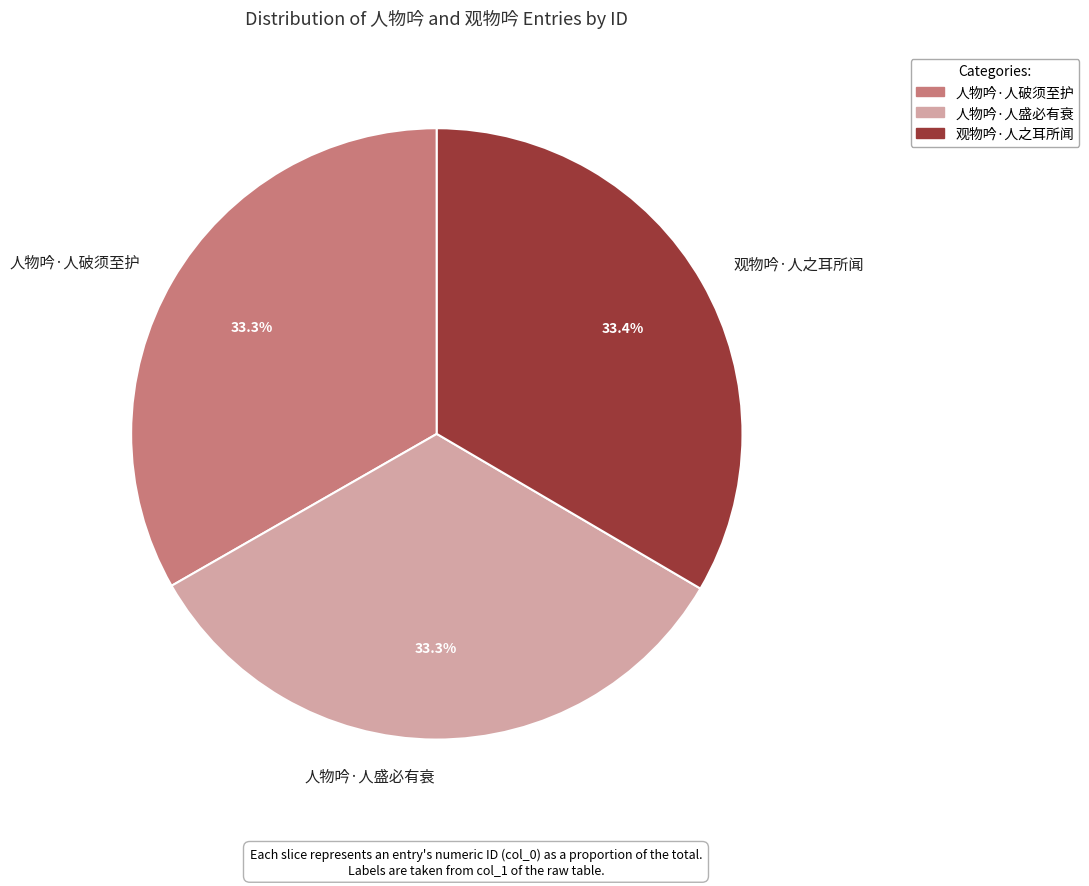

Count the number of slices in the pie.

3